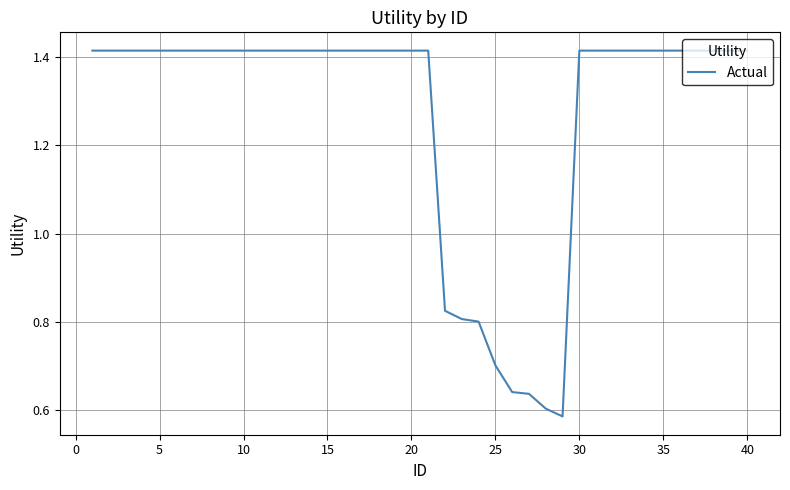

How many lines are shown in the chart?

1